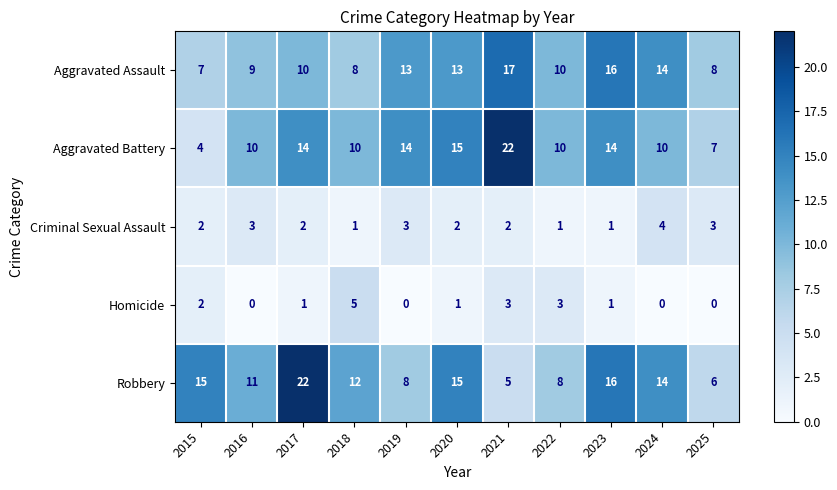

The Aggravated Battery series shows 14 at 2019. True or false?

True